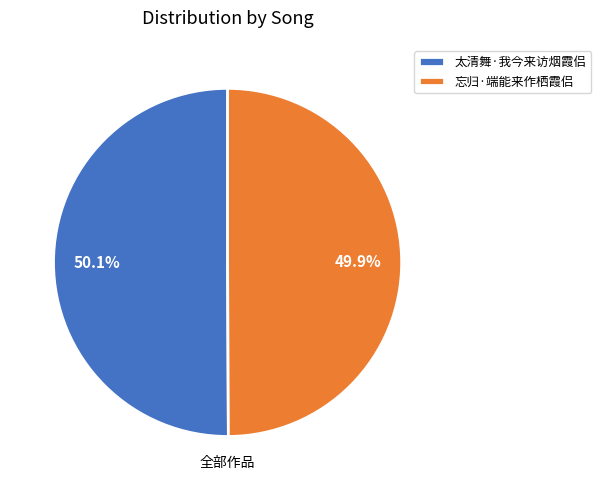

How many segments does this pie chart have?

2